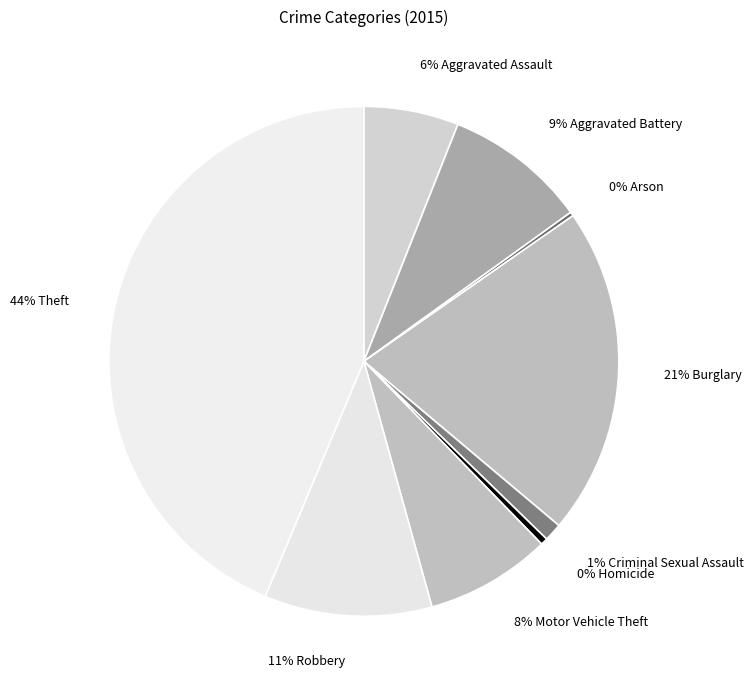

Do 9% Aggravated Battery and 21% Burglary together represent more than half of the pie?

No